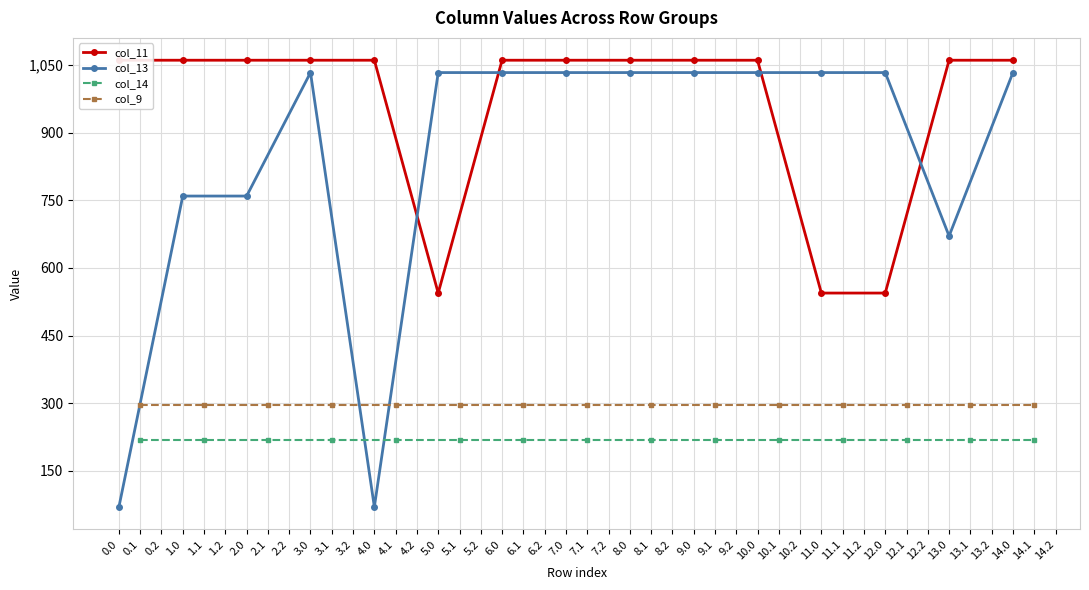

Which series has the largest total across all categories?

col_11